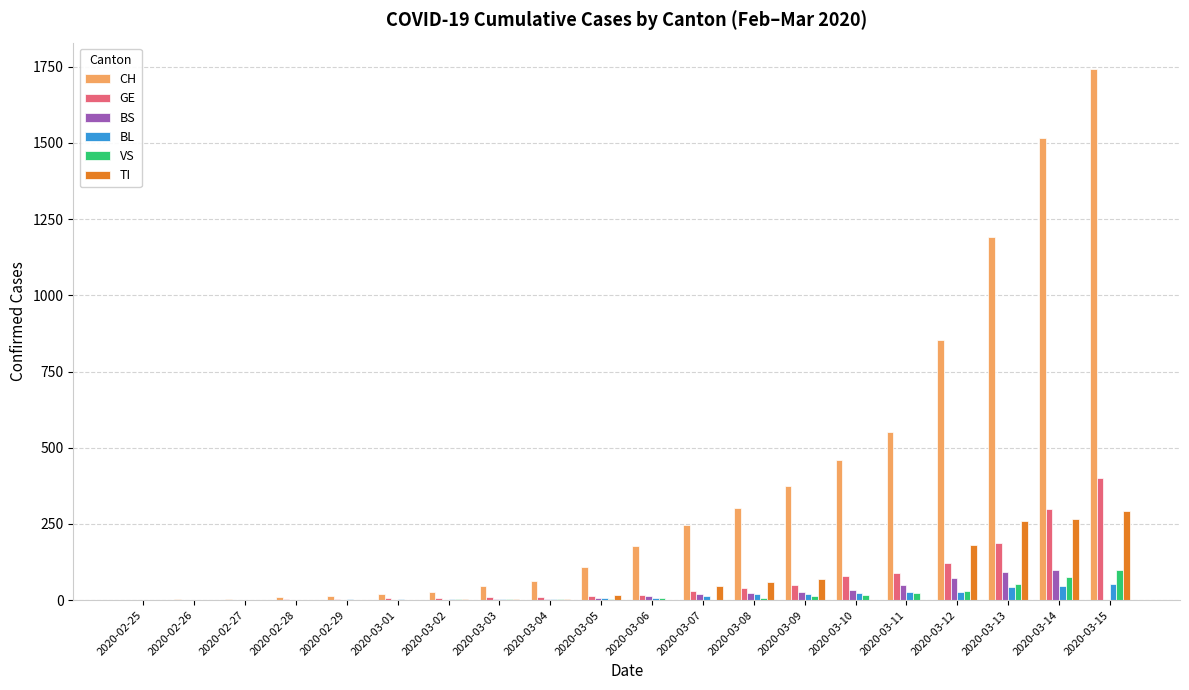

Does the chart contain stacked bars?

No